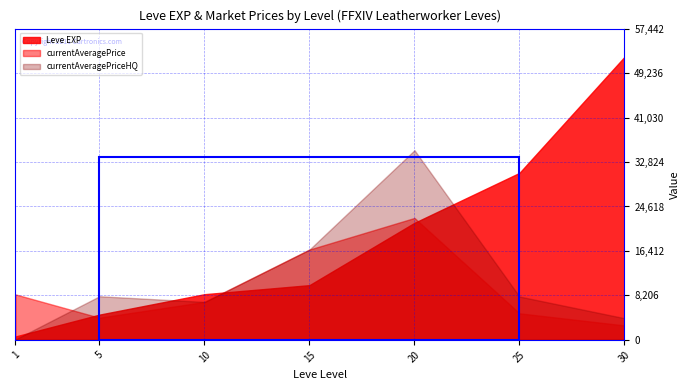

True or false: currentAveragePrice has a value of 1378 at 5.

False